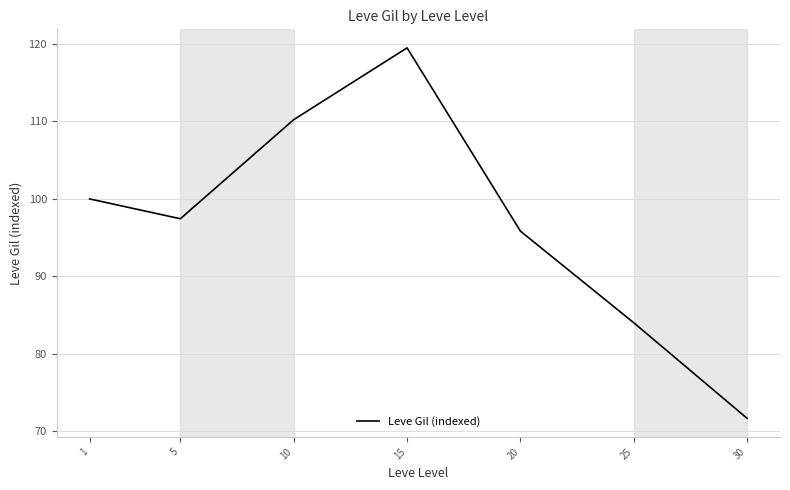

How many lines are shown in the chart?

1